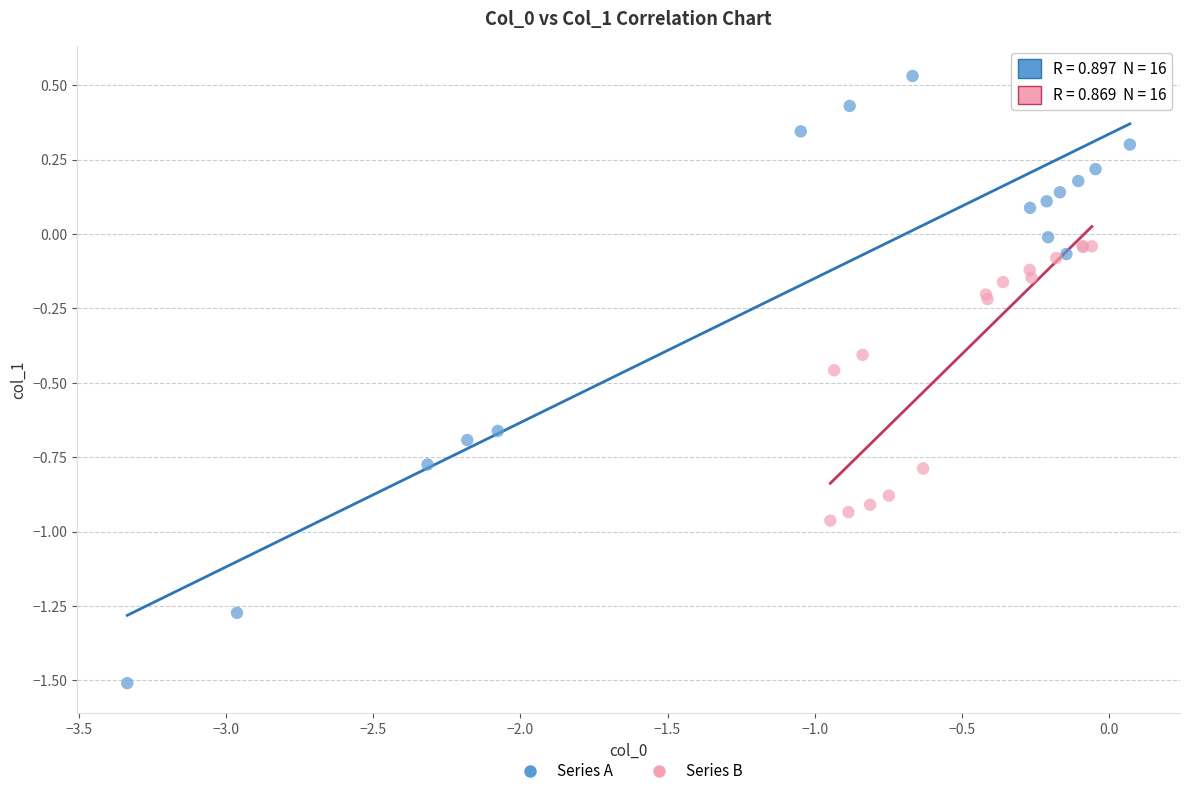

What are all the series names shown in the legend?

Series A, Series B